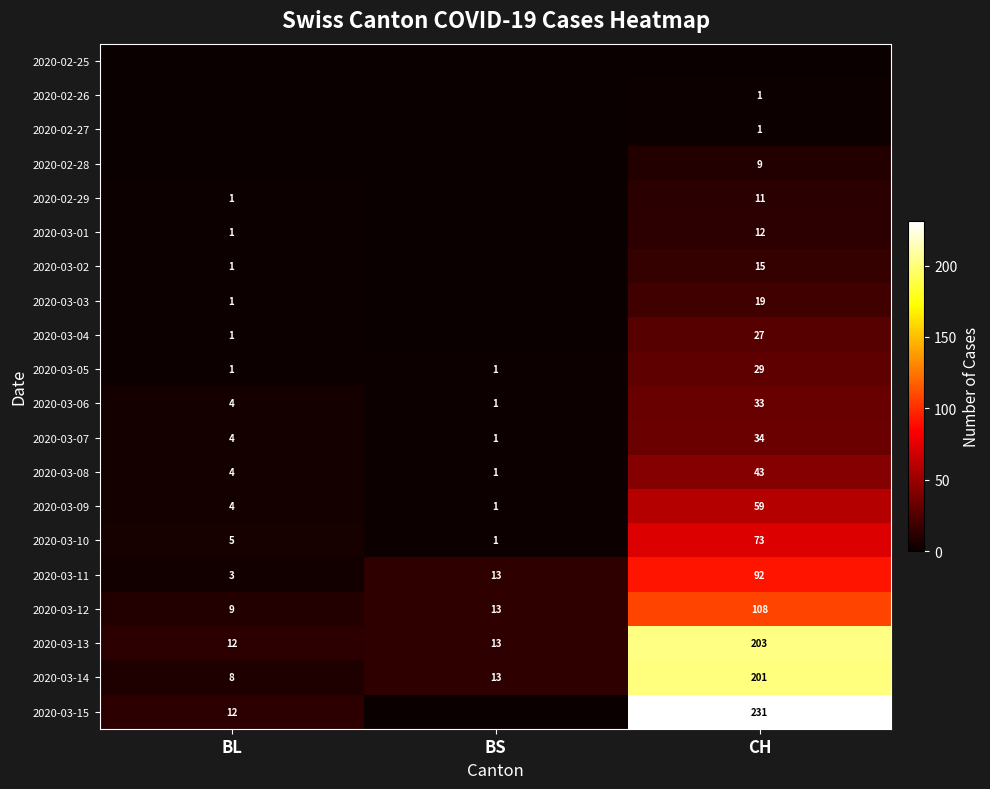

The value of 2020-03-13 at BS is 13. True or false?

True